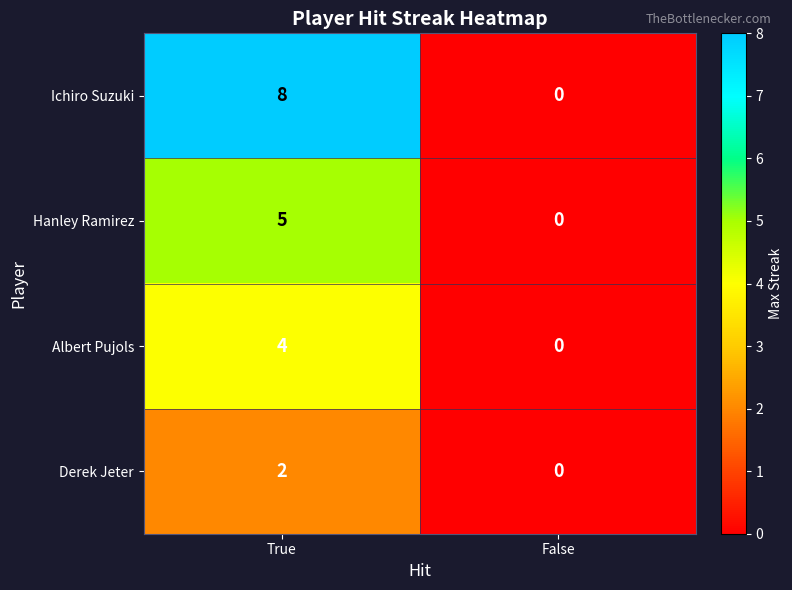

Which series changed the most between True and False?

Ichiro Suzuki